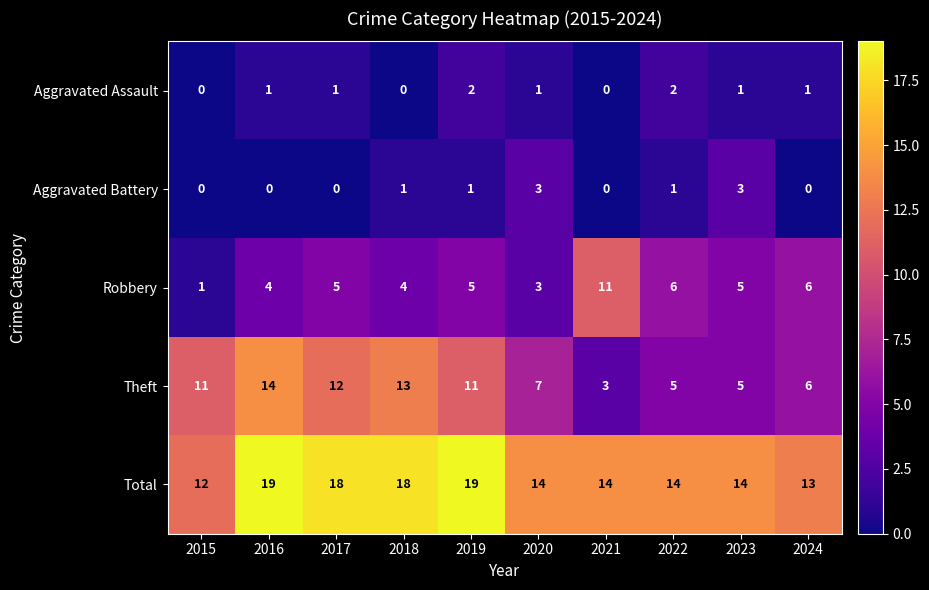

List the series in order of their peak value, highest first.

Total, Theft, Robbery, Aggravated Battery, Aggravated Assault